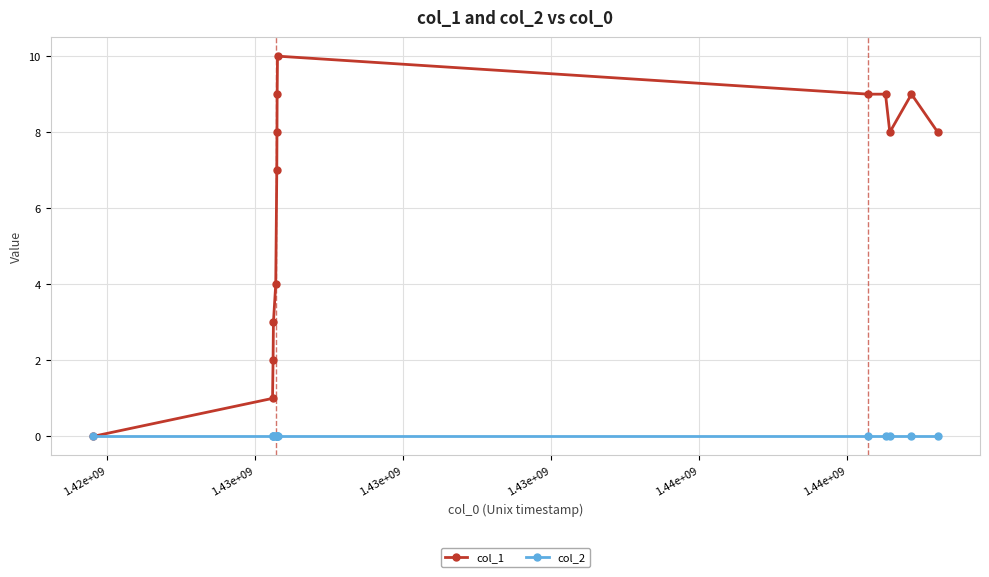

How many series are shown in this chart?

2